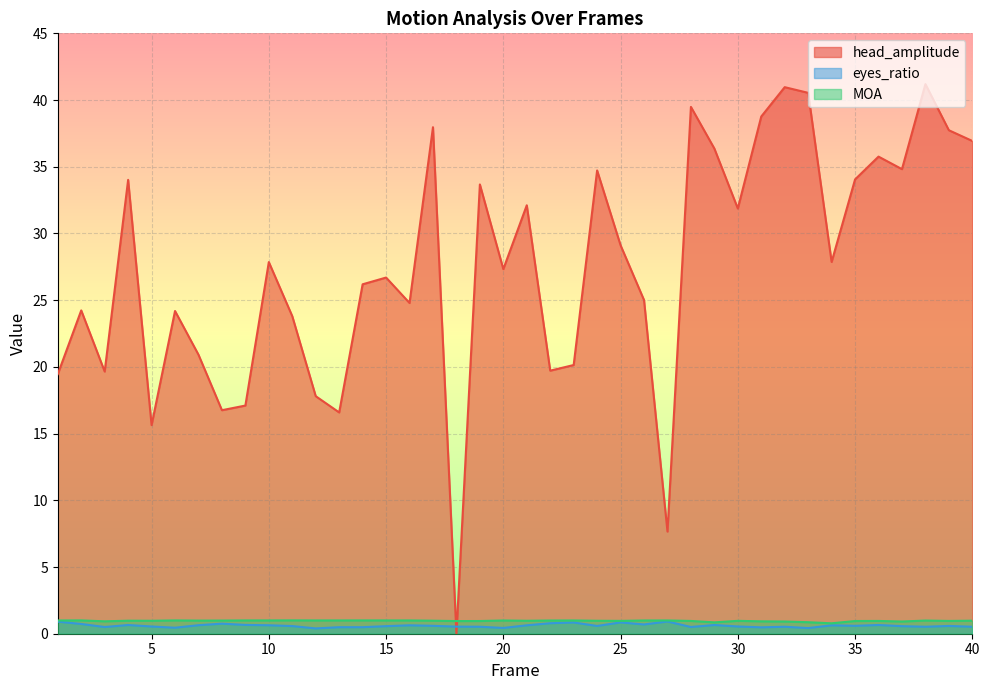

What is the sum of the eyes_ratio values at 5 and 35?

1.1